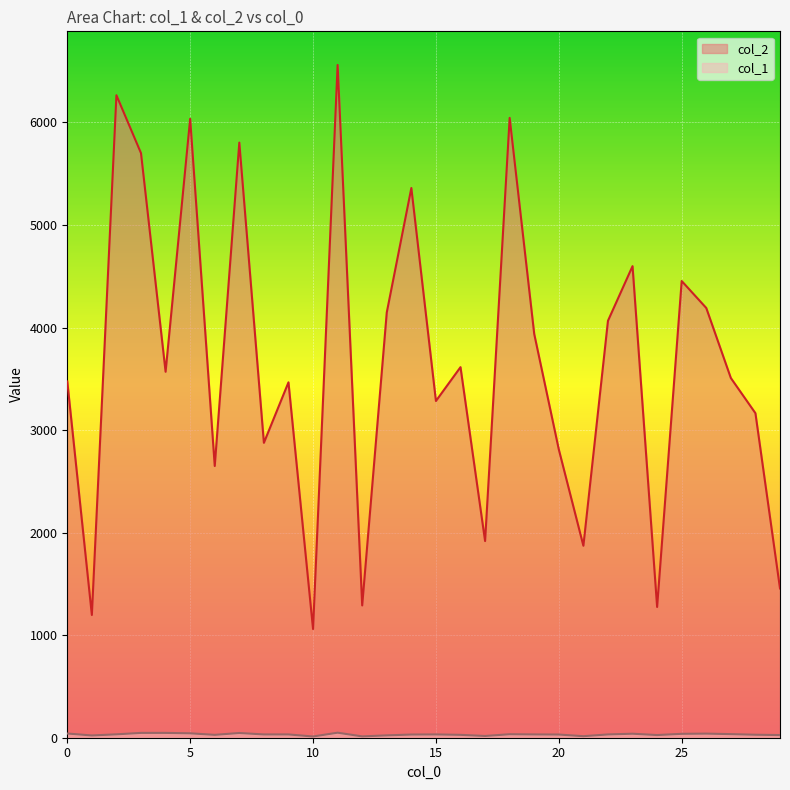

How many interior local valleys does the col_2 series have?

10